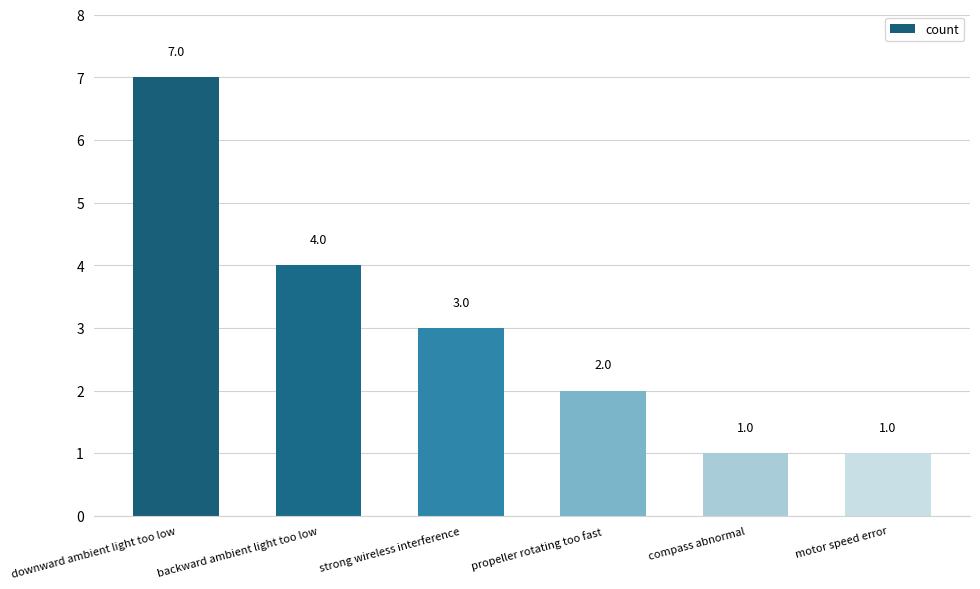

Reading right to left, list all the values displayed in this chart.

motor speed error=1	compass abnormal=1	propeller rotating too fast=2	strong wireless interference=3	backward ambient light too low=4	downward ambient light too low=7